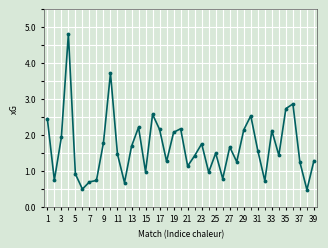

What is the minimum value shown in the chart?

0.5